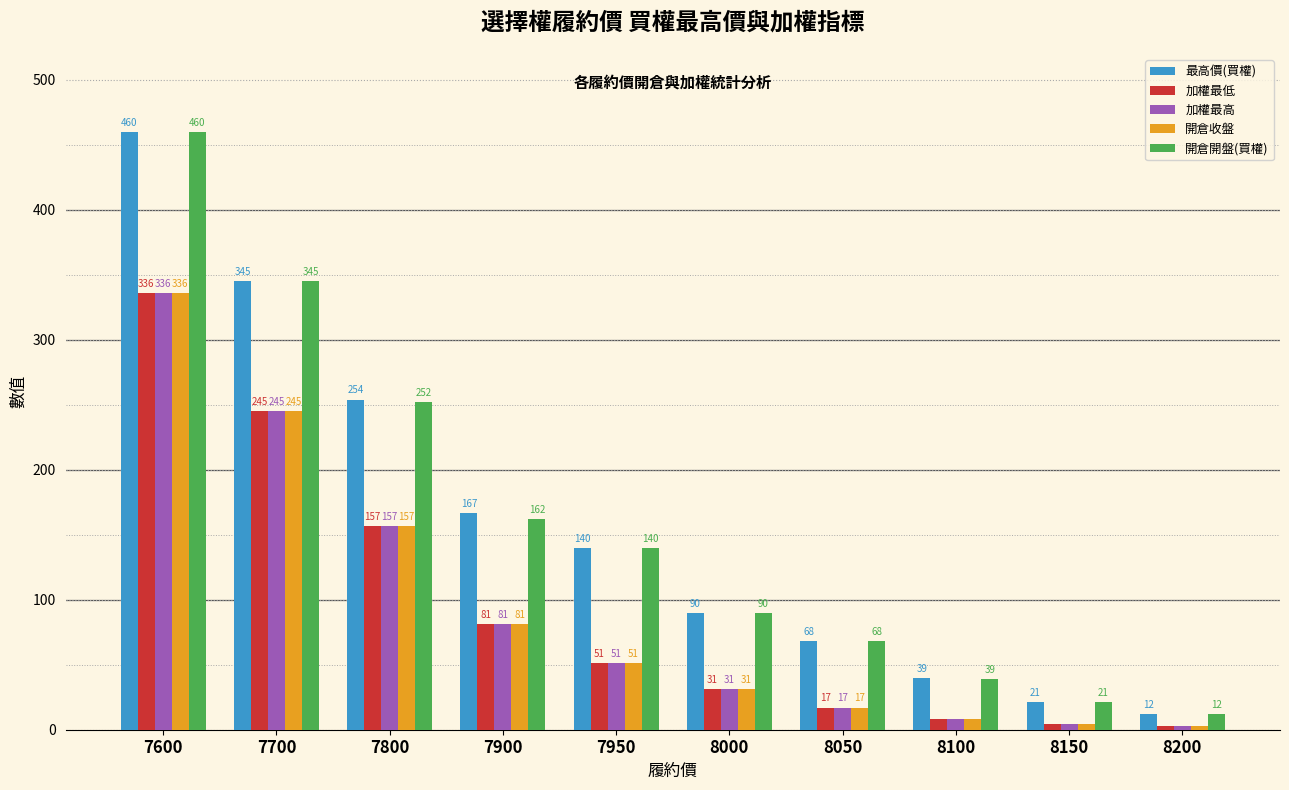

Which series has the largest total across all categories?

最高價(買權)